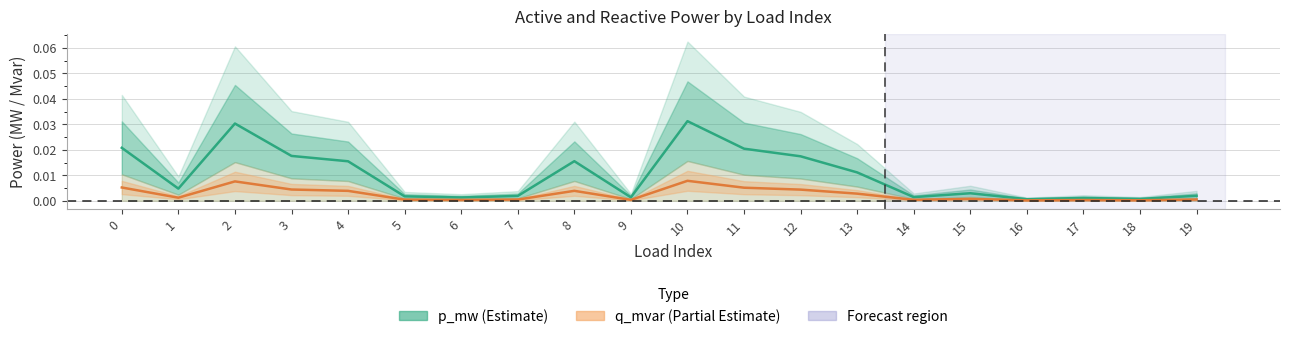

True or false: p_mw (Estimate) has a value of 0.0 at 2.

True